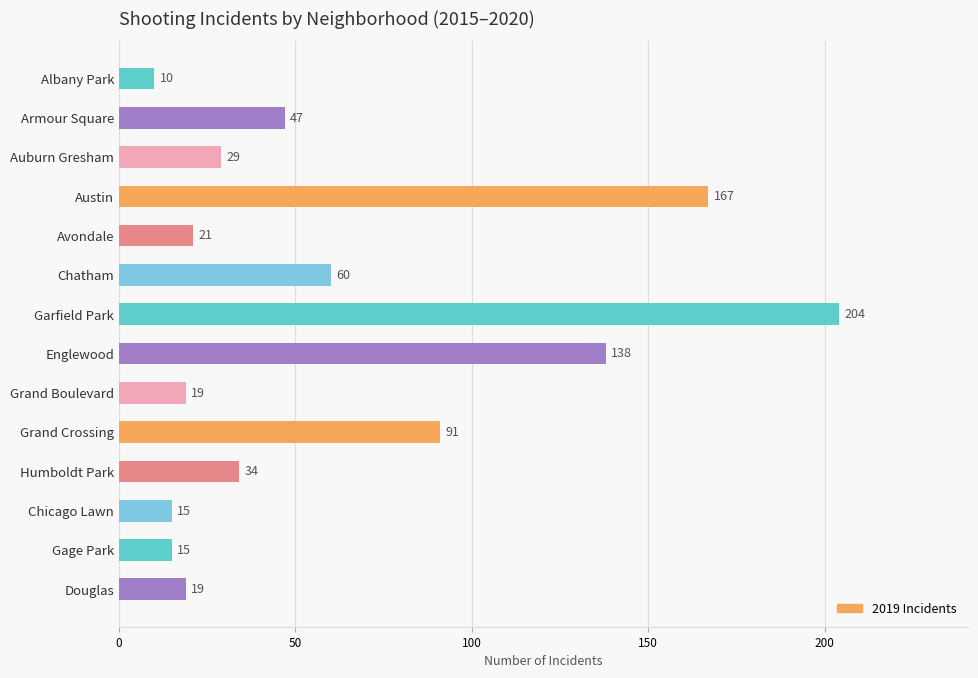

Read the value at Armour Square, to the nearest 10.

50